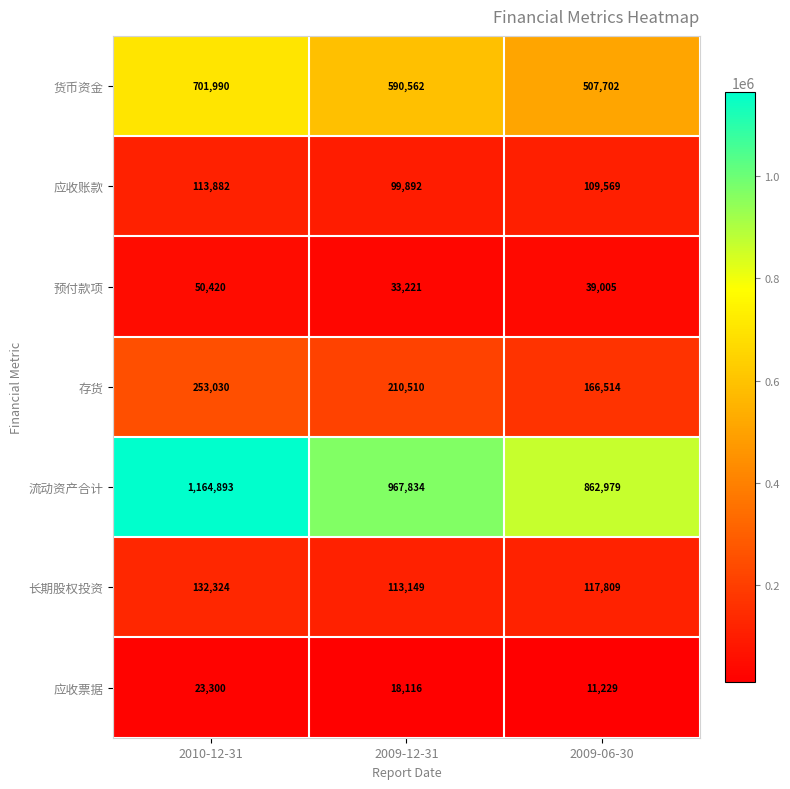

What is the spread (max minus min) of values at 2009-12-31?

949718